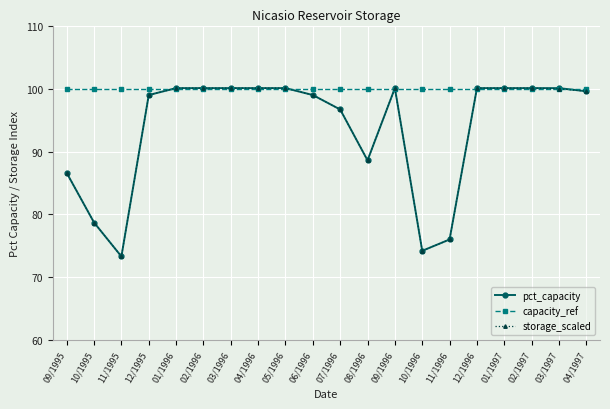

What is the difference between the maximum and minimum values in the pct_capacity series?

26.8